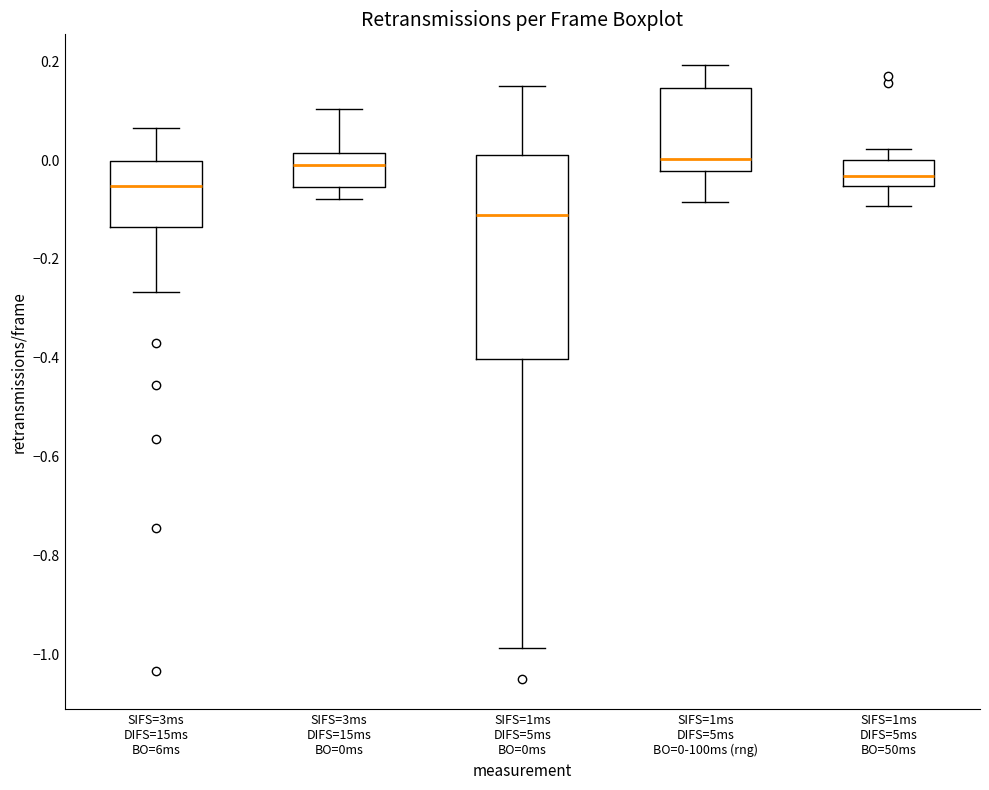

Reading left to right, read every box against the y-axis: the position of its median line, the range the box covers, and the ends of its whiskers. The values are not printed on the chart, so give them approximately, as read against the axis.

SIFS=3ms DIFS=15ms BO=6ms: median -0.06, box -0.14 to 0.00, whiskers -0.26 to 0.06
SIFS=3ms DIFS=15ms BO=0ms: median -0.02, box -0.06 to 0.02, whiskers -0.08 to 0.10
SIFS=1ms DIFS=5ms BO=0ms: median -0.12, box -0.40 to 0.02, whiskers -0.98 to 0.14
SIFS=1ms DIFS=5ms BO=0-100ms (rng): median 0.00, box -0.02 to 0.14, whiskers -0.08 to 0.20
SIFS=1ms DIFS=5ms BO=50ms: median -0.04, box -0.06 to 0.00, whiskers -0.10 to 0.02